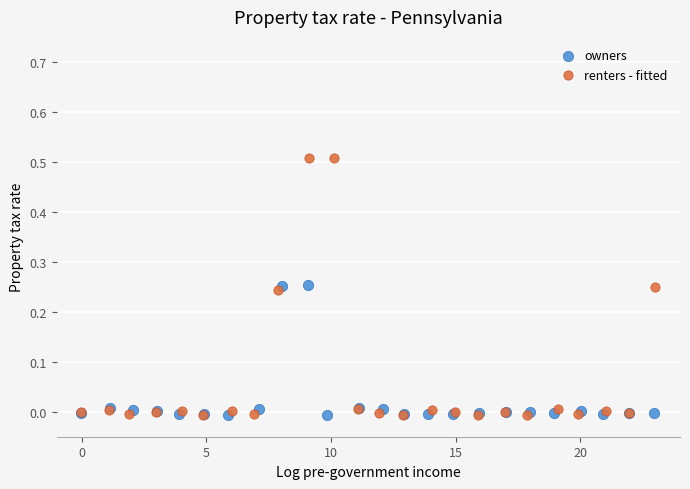

Which series contains the highest Y value?

renters - fitted